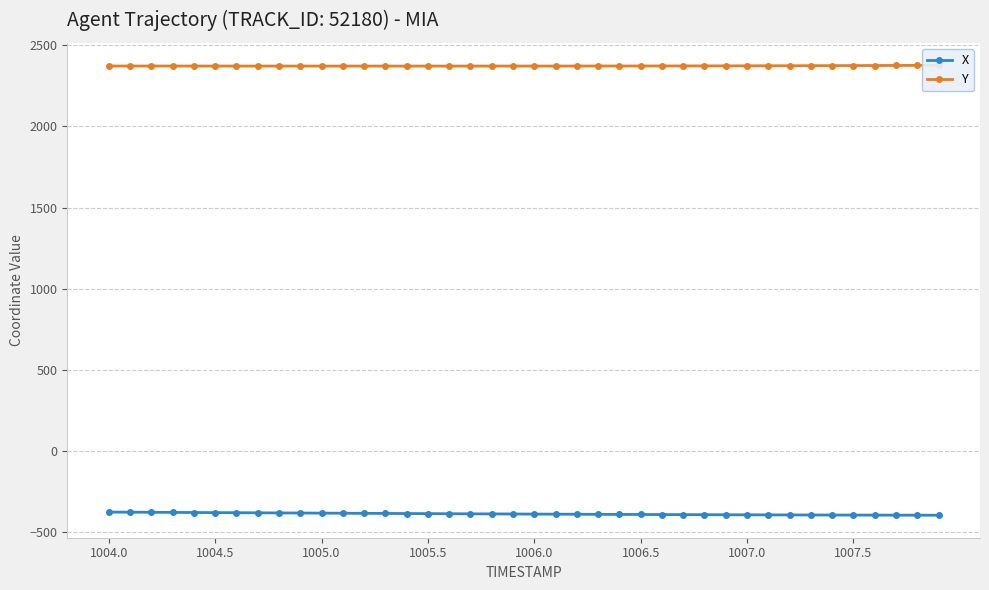

How many lines are shown in the chart?

2